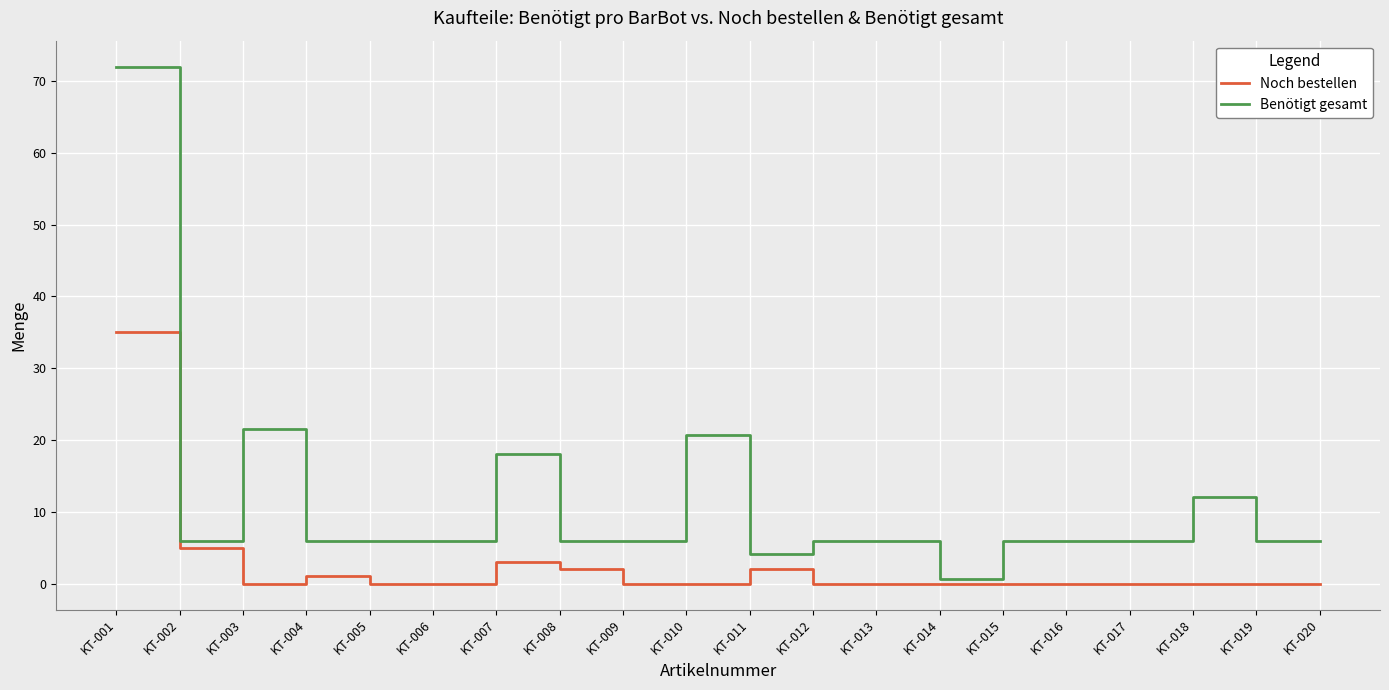

At how many categories does at least one series exceed 41?

1